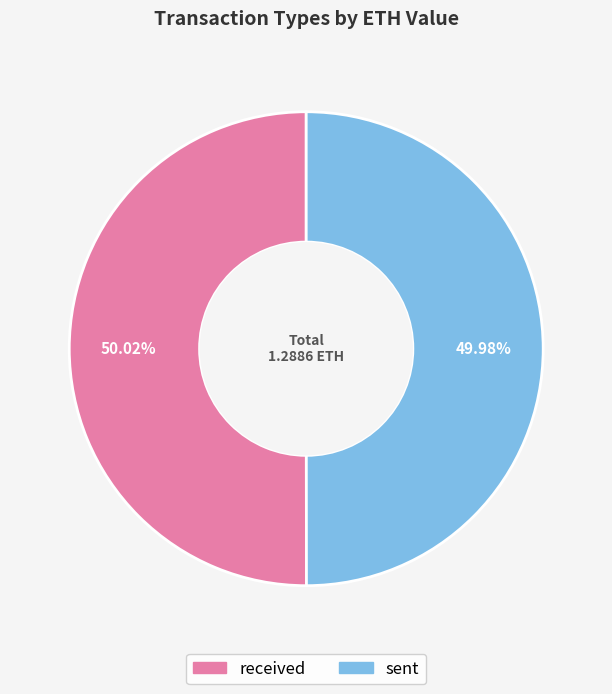

To the nearest percent, what portion does sent represent?

50%